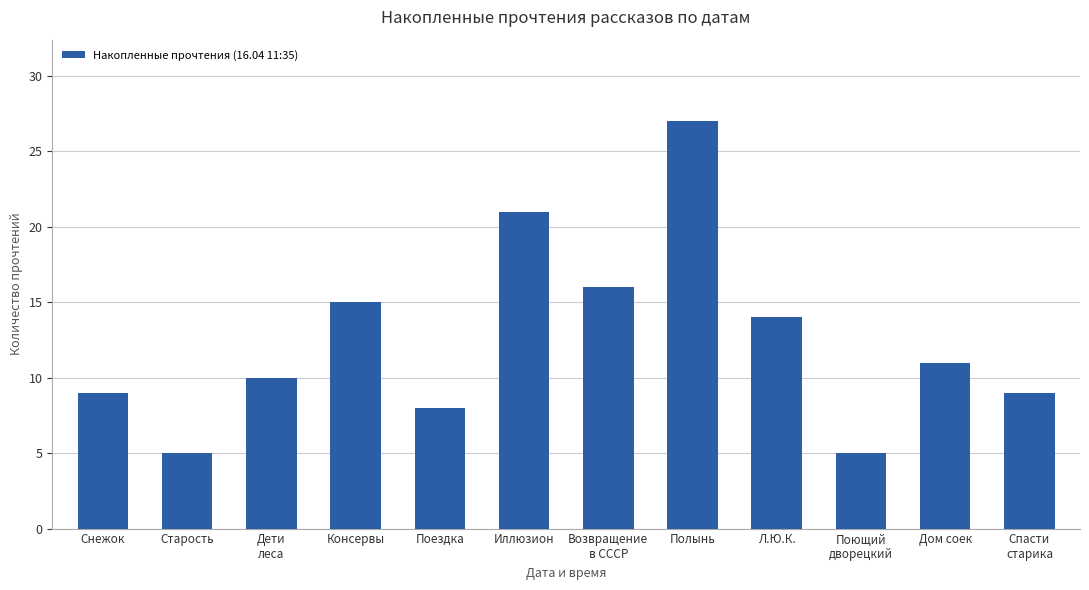

How many values are below 11?

6